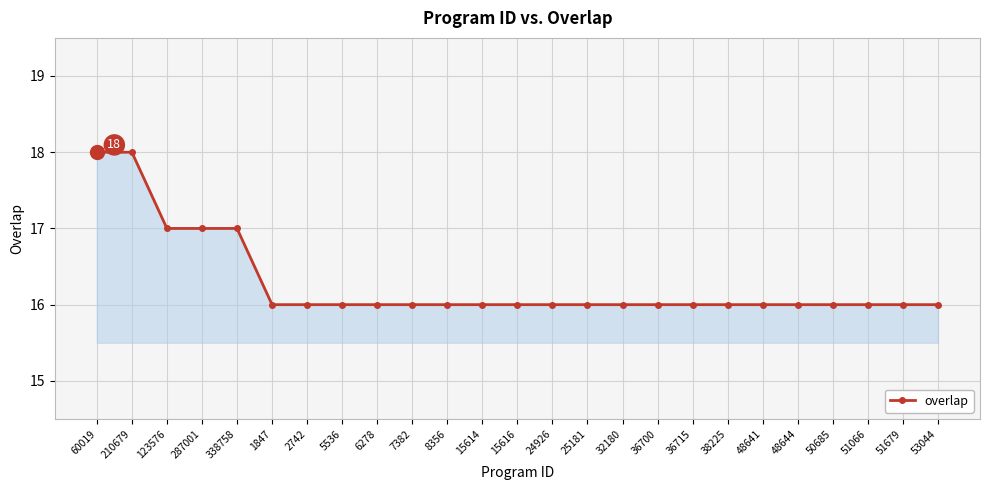

Reading left to right, transcribe all the data shown in this chart.

60019=18	210679=18	123576=17	287001=17	338758=17	1847=16	2742=16	5536=16	6278=16	7382=16	8356=16	15614=16	15616=16	24926=16	25181=16	32180=16	36700=16	36715=16	38225=16	48641=16	48644=16	50685=16	51066=16	51679=16	53044=16